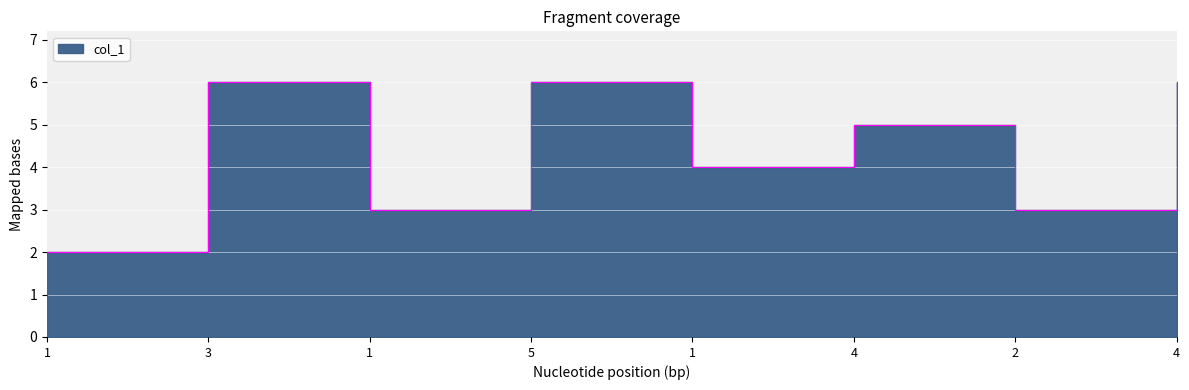

Which has a higher value, 3 or 4?

3